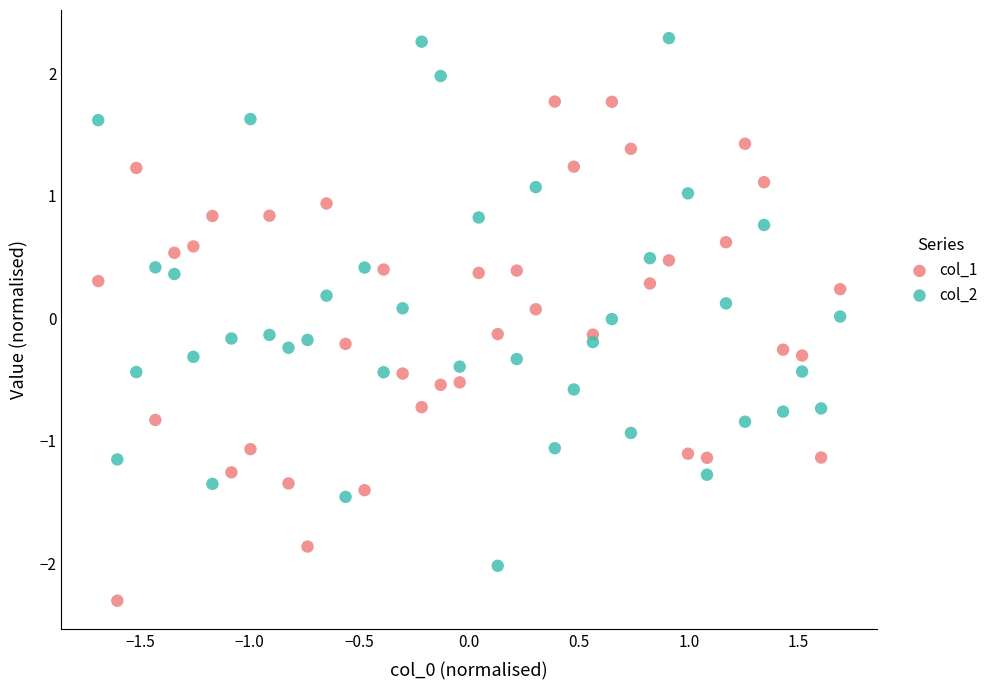

Which series contains the lowest Y value?

col_1